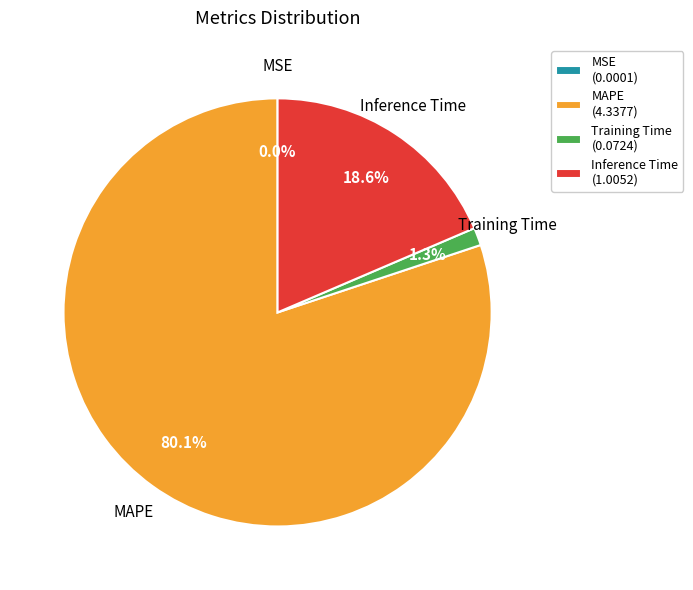

What is the largest slice in the pie chart?

MAPE